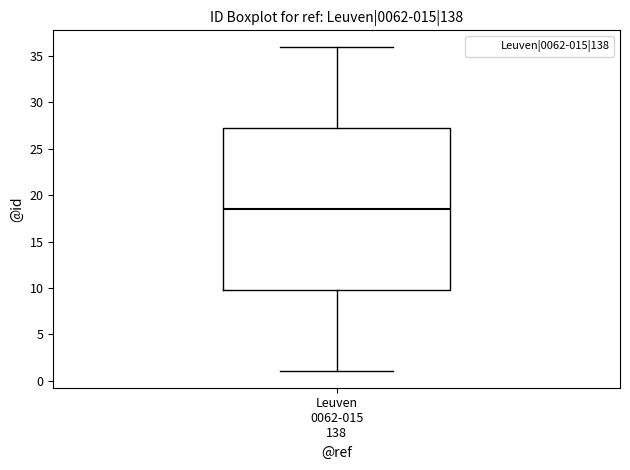

Read this box plot against the y-axis: the position of the median line, the range covered by the box, and the ends of both whiskers. The values are not printed on the chart, so give them approximately, as read against the axis.

median 18.5, box 10.0 to 27.5, whiskers 1.0 to 36.0